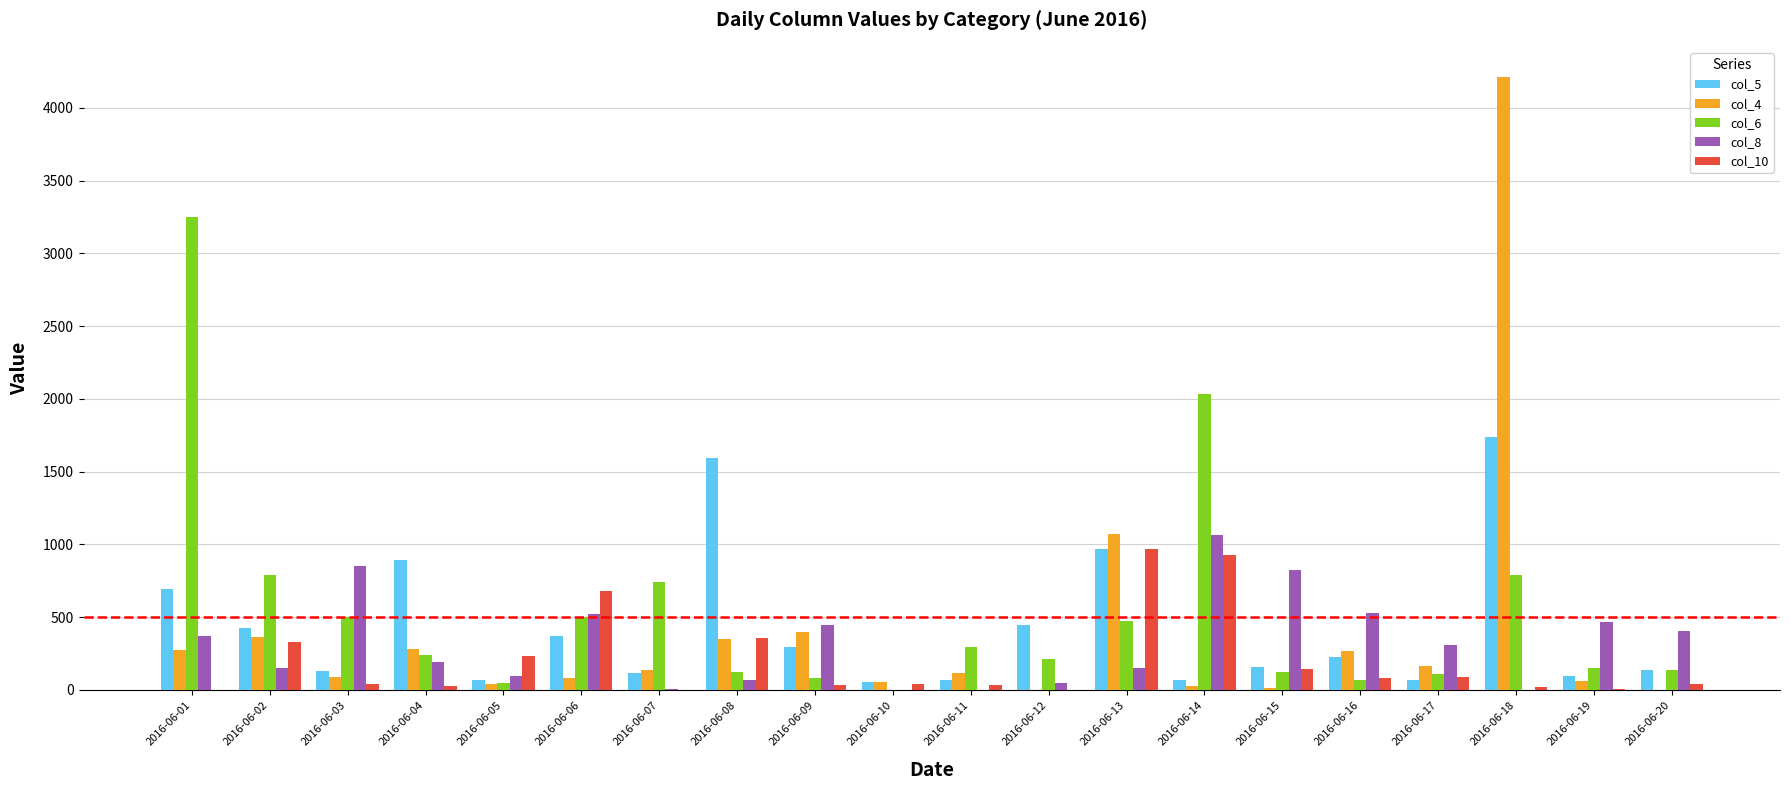

Count the number of data series in this chart.

5